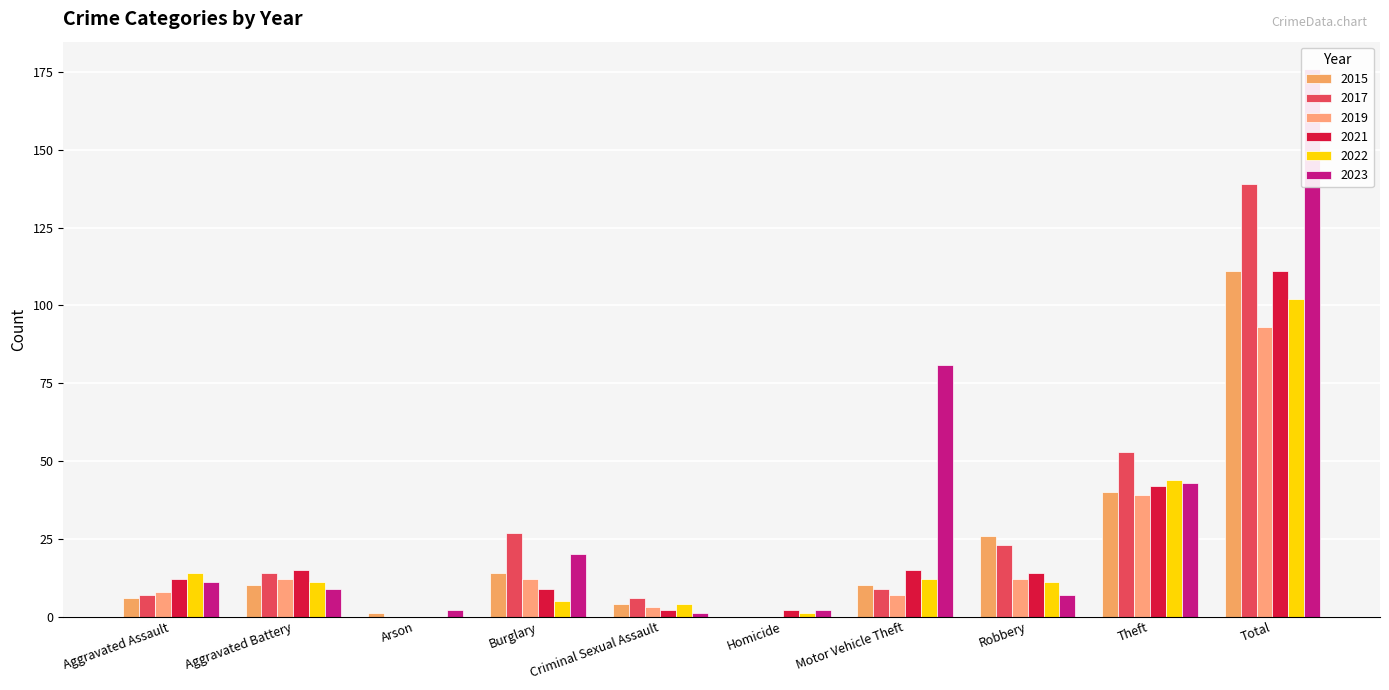

Which label corresponds to the largest value in the chart?

Total